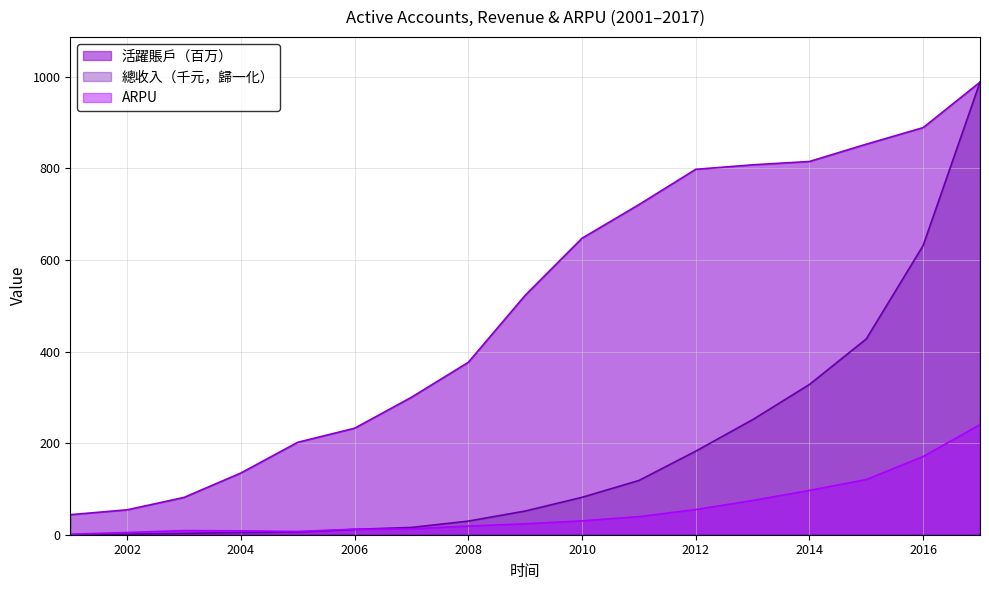

Between 2014 and 2015, which series saw the biggest shift?

總收入（千元）